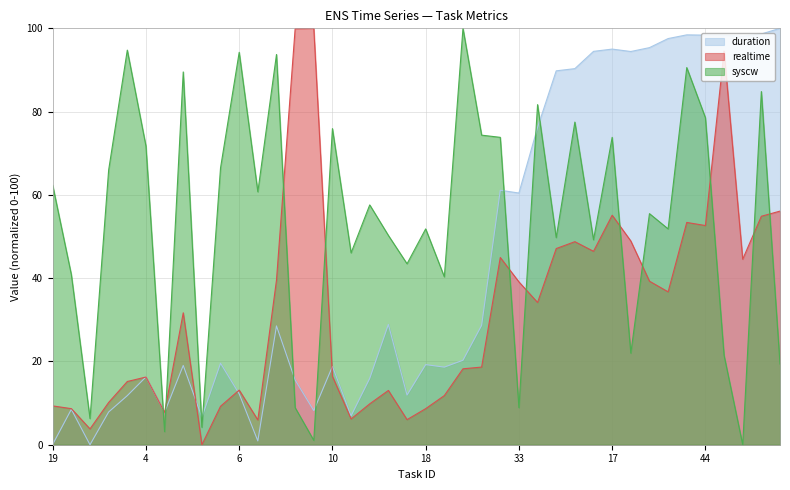

How many values in the syscw series are below 57?

20